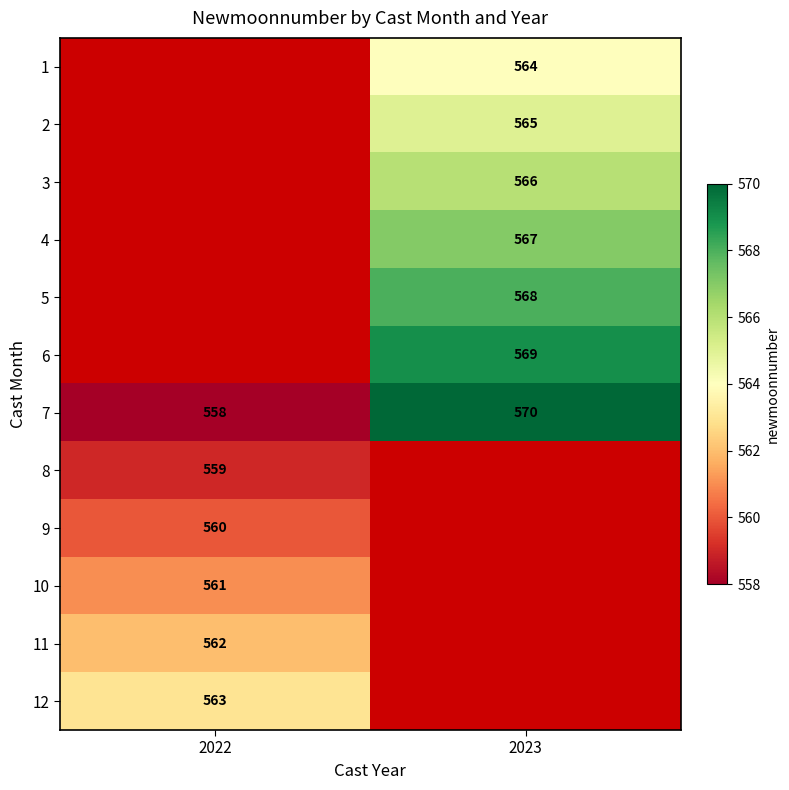

The 1 series shows 799 at 2023. True or false?

False